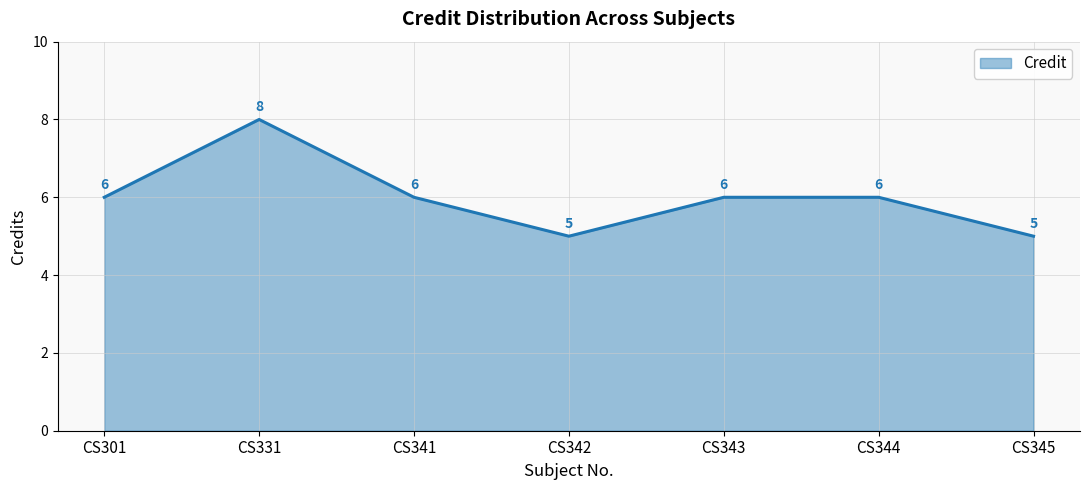

At which category does the data reach its first local peak?

CS331